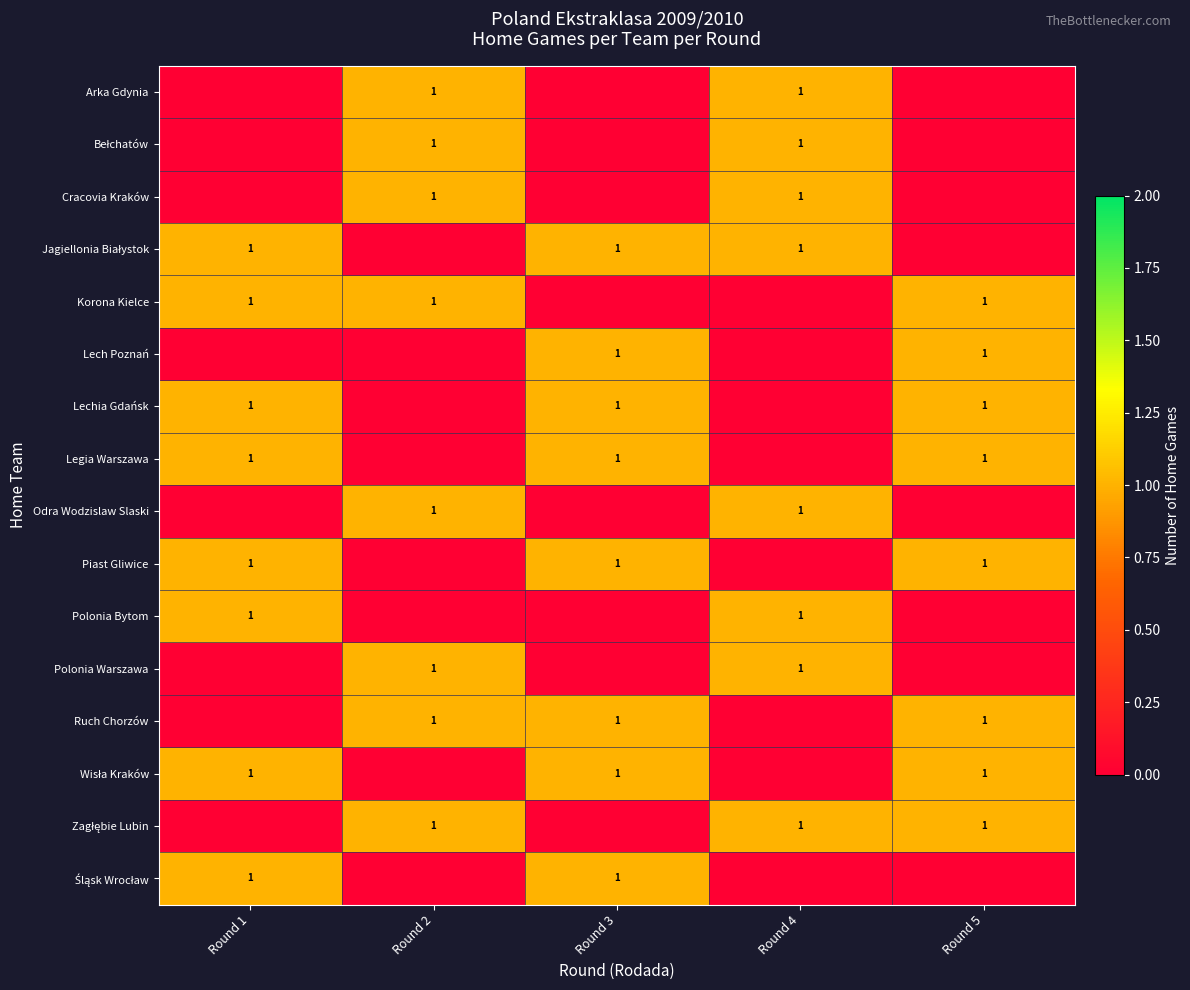

True or false: Odra Wodzislaw Slaski has a value of 0 at Round 2.

False